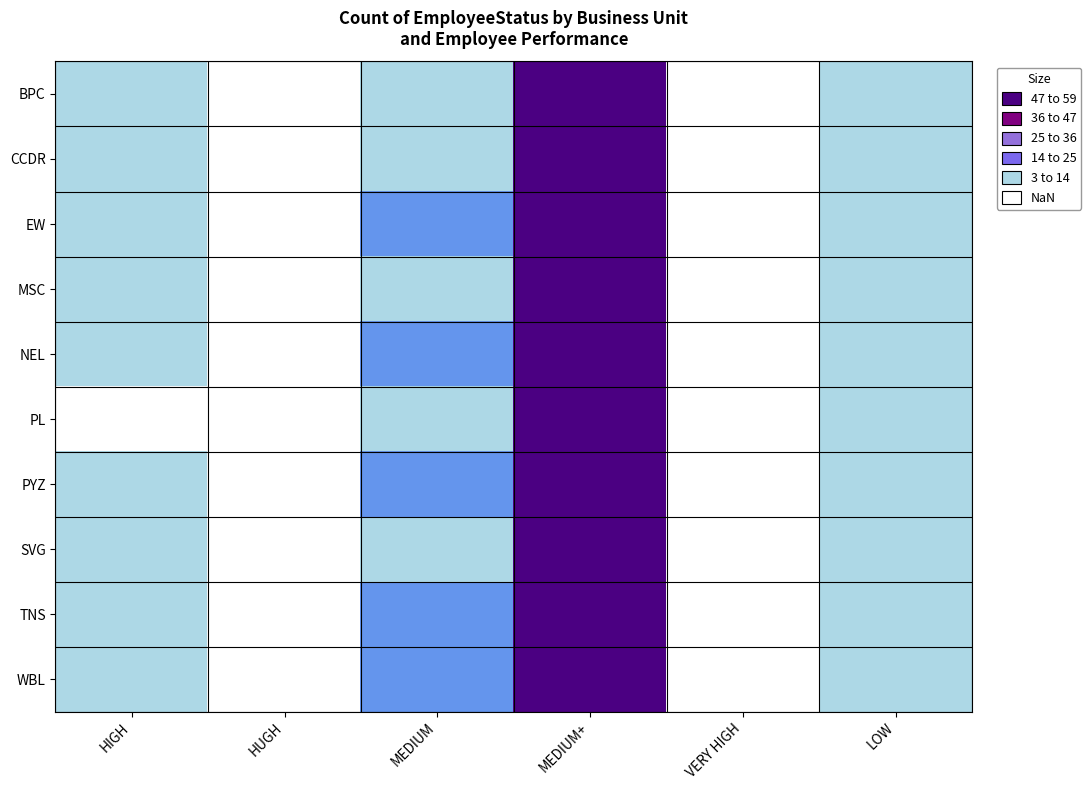

Which category has the lowest value in the SVG series?

VERY HIGH